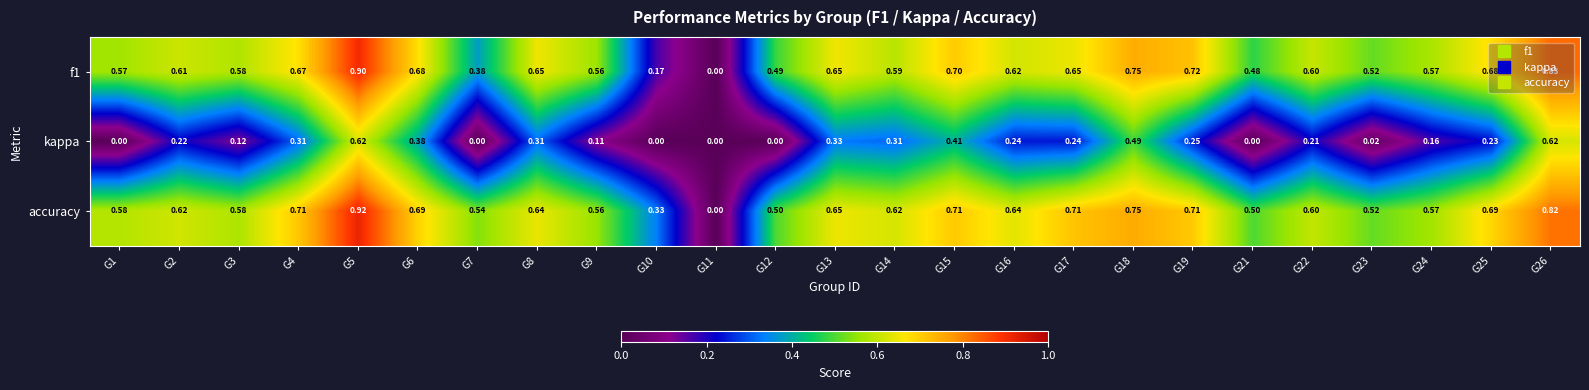

What is the maximum value shown in the chart?

0.9